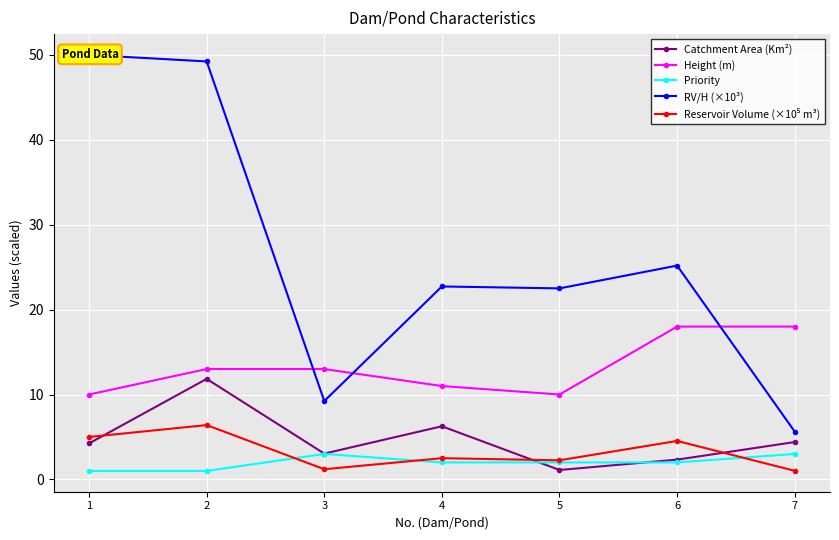

True or false: Reservoir Volume (×10⁵ m³) has a value of 1.2 at 3.

True